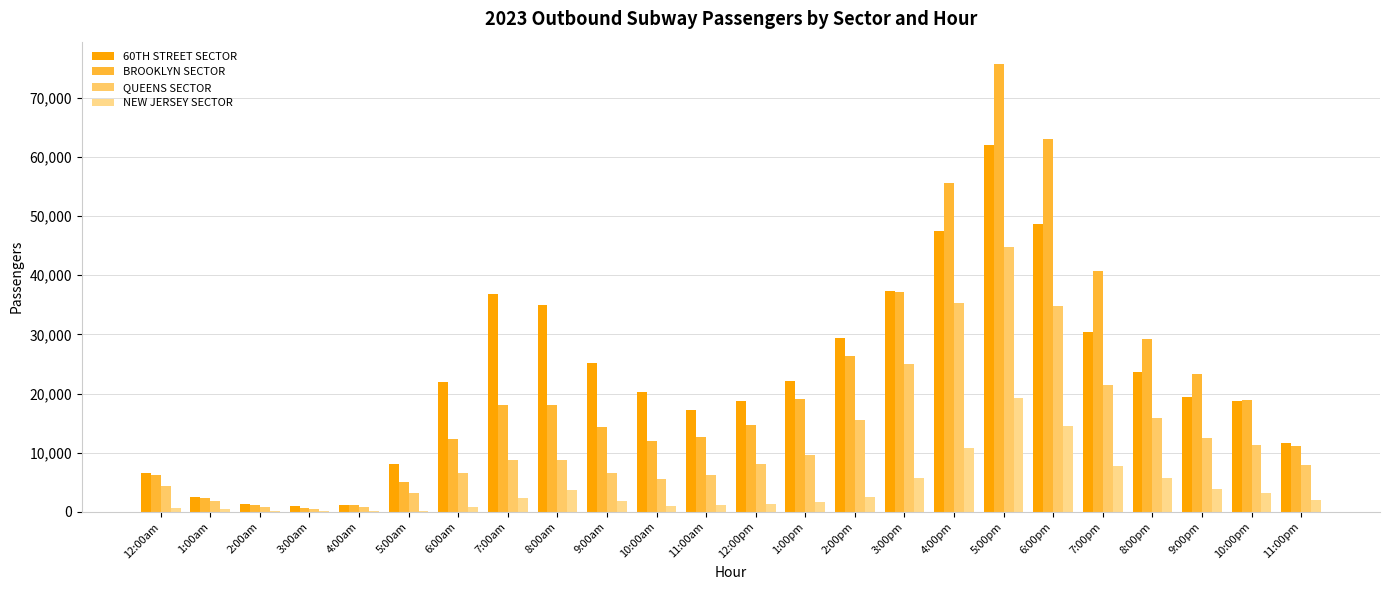

At which label does 60TH STREET SECTOR first exceed 21962?

7:00am